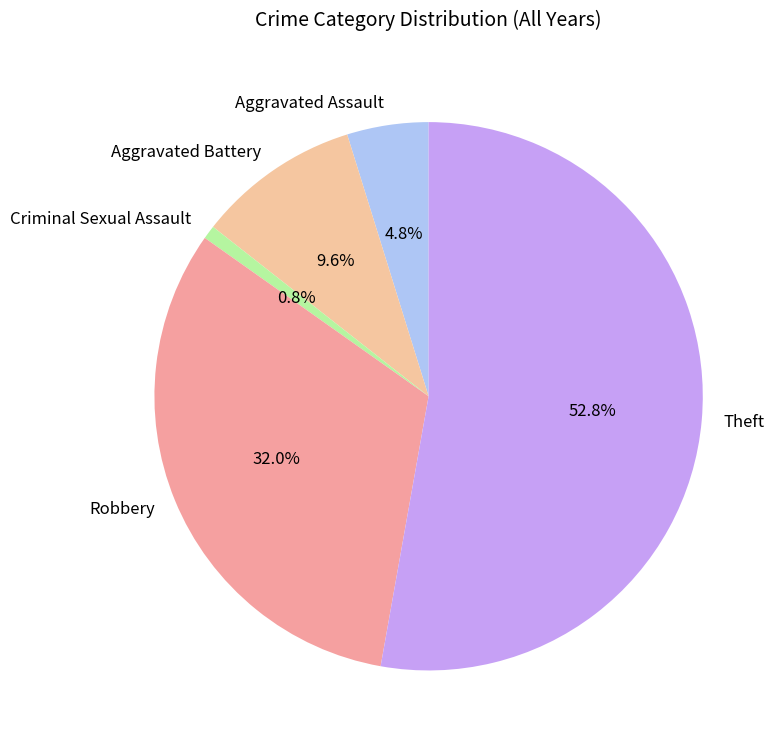

What percentage is the Criminal Sexual Assault slice, to the nearest percent?

1%